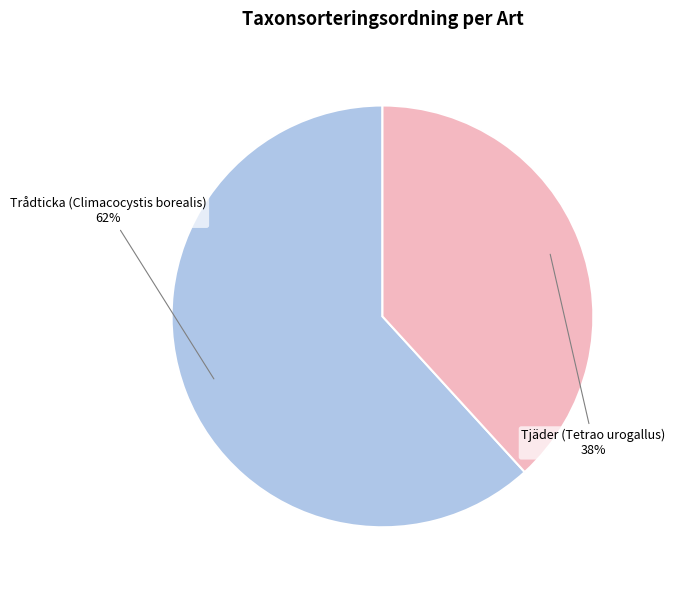

Which slice is the smallest?

Tjäder (Tetrao urogallus)